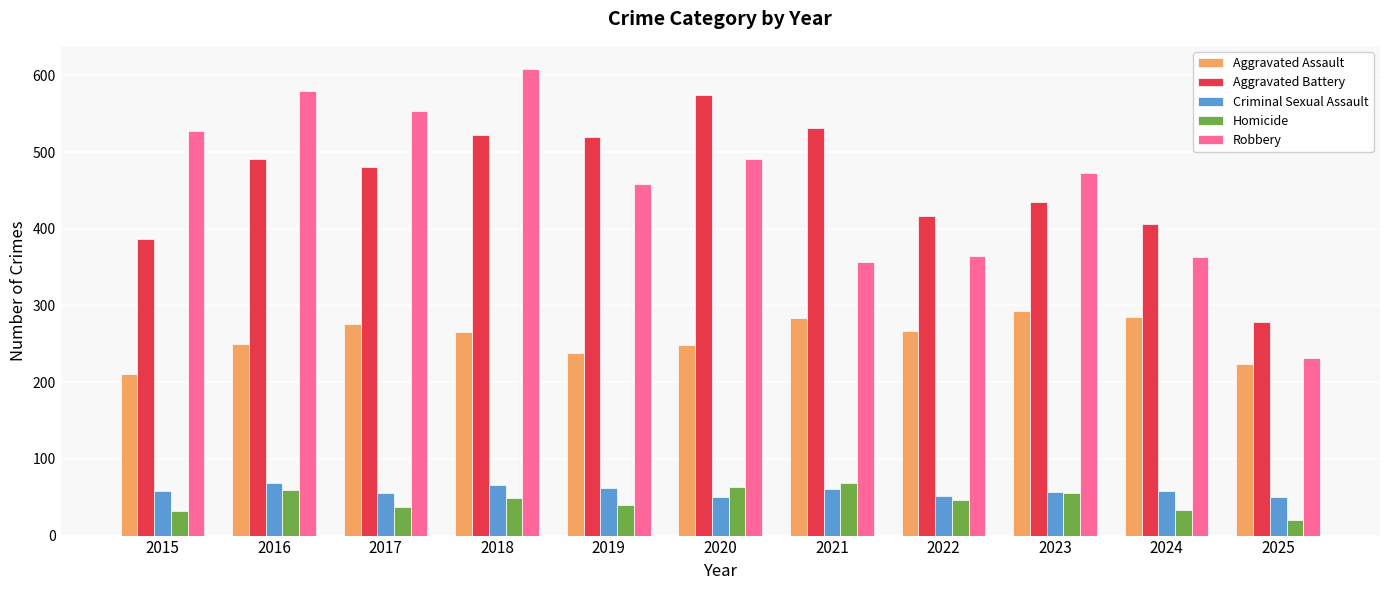

What is the minimum value for Aggravated Assault?

210